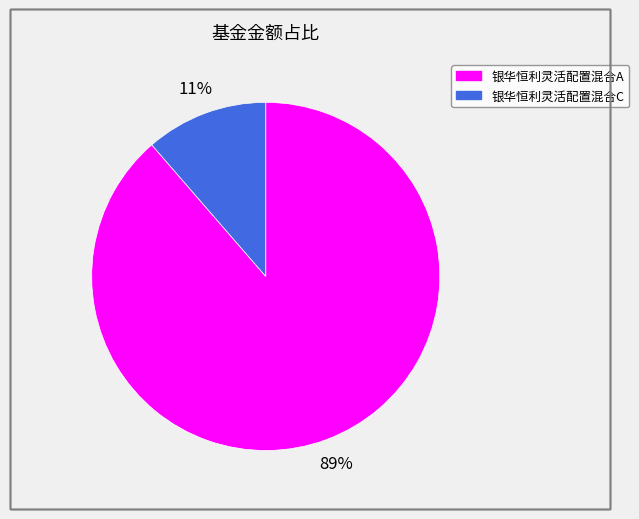

To the nearest percent, what is the average slice percentage?

50%